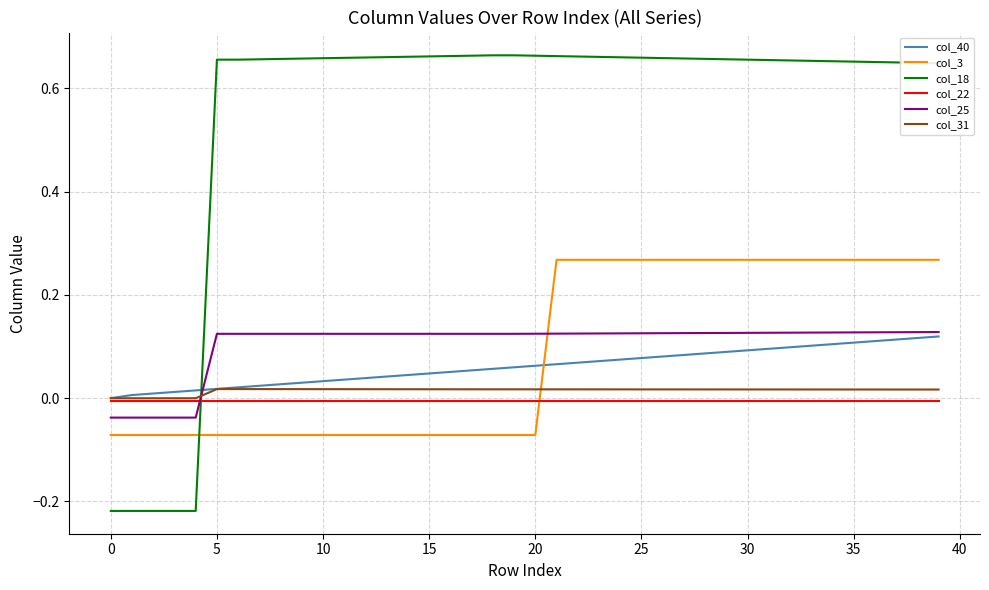

Which series ends up on top after the final intersection of col_25 and col_18?

col_18